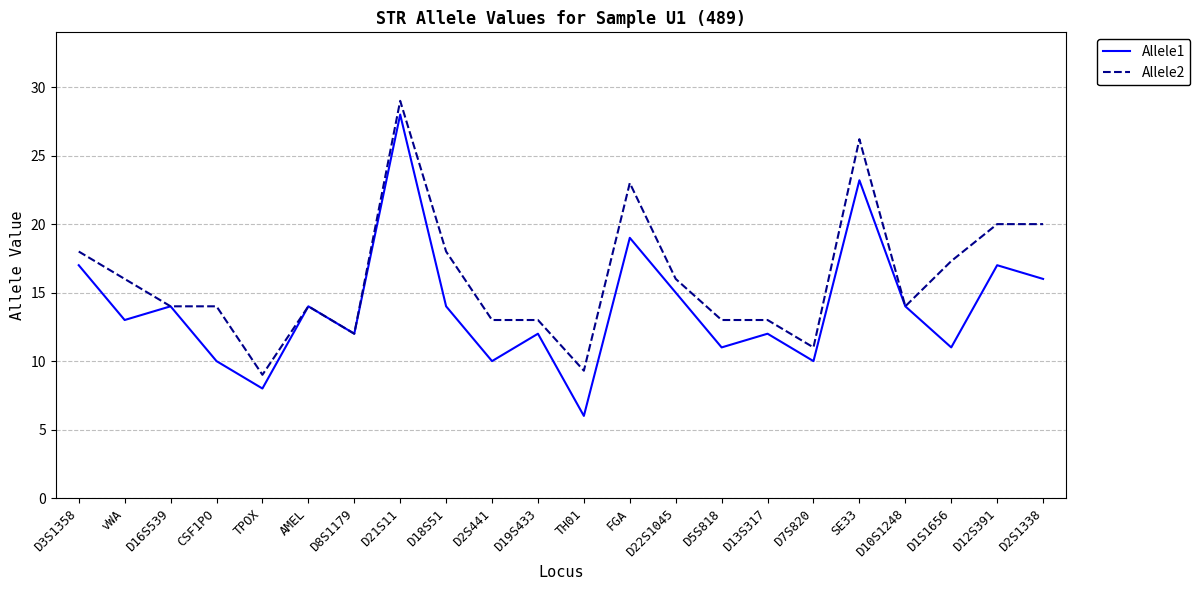

Which series has the widest spread of values?

Allele1